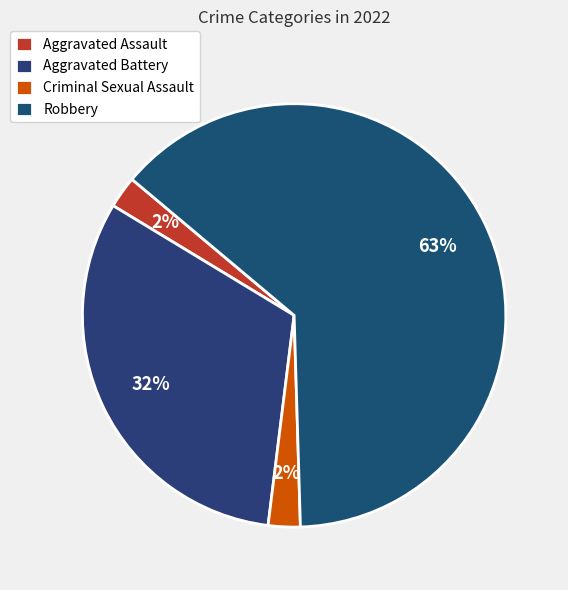

How many slices are in this pie chart?

4